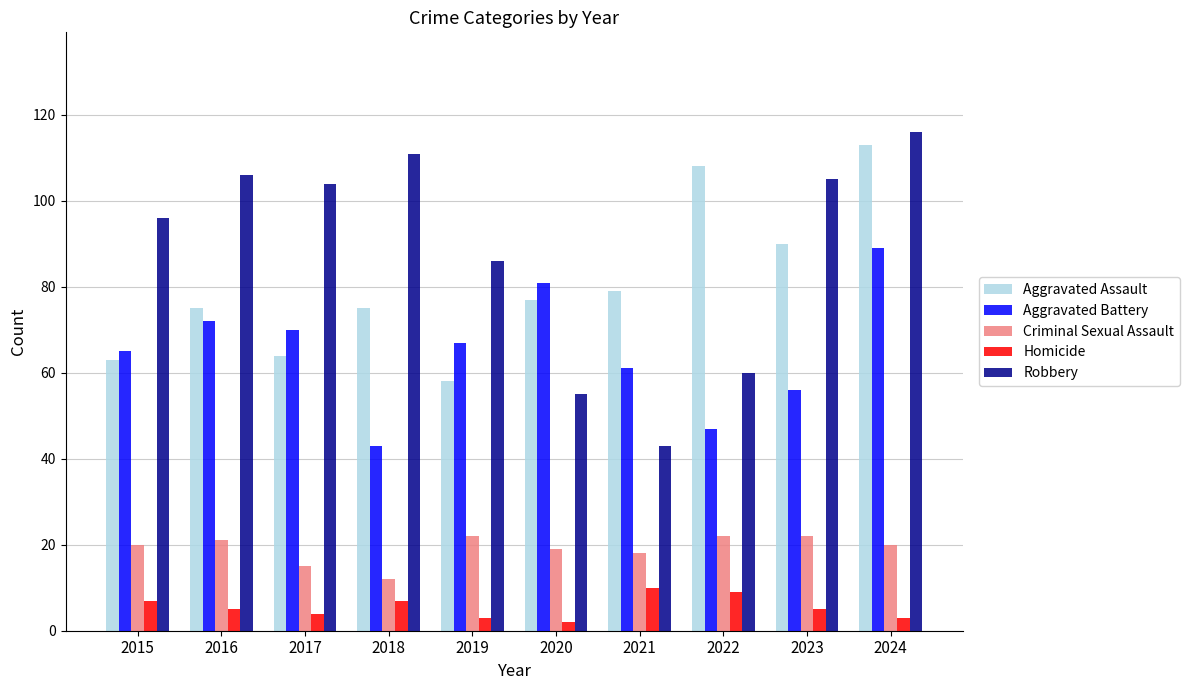

What are all the series names shown in the legend?

Aggravated Assault, Aggravated Battery, Criminal Sexual Assault, Homicide, Robbery